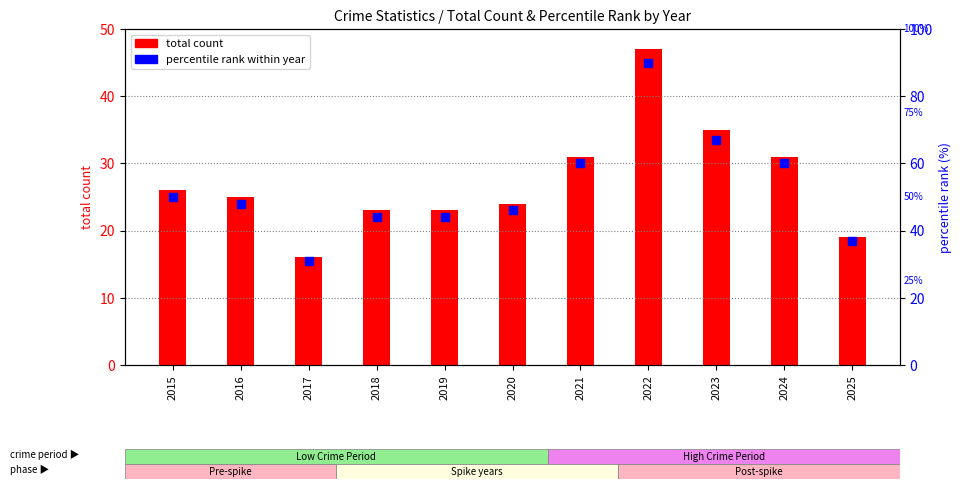

Which has a higher value, 2024 or 2015?

2024